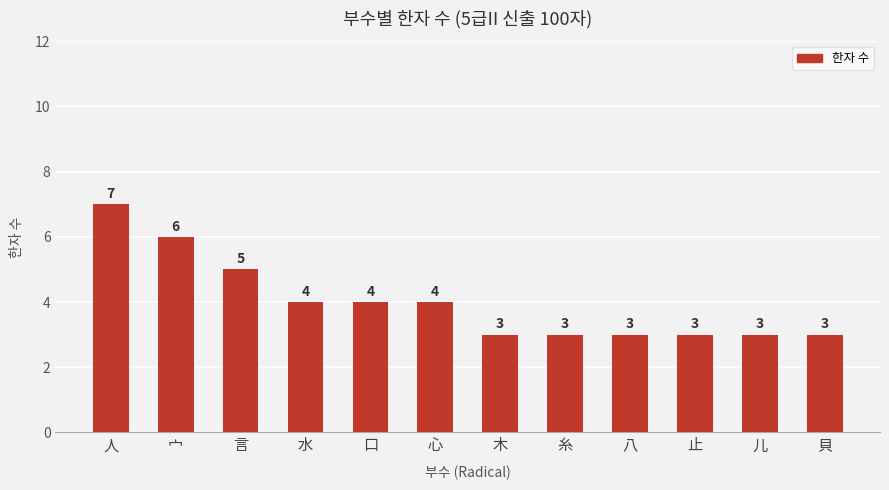

Is it true that the value at 人 is 7?

True